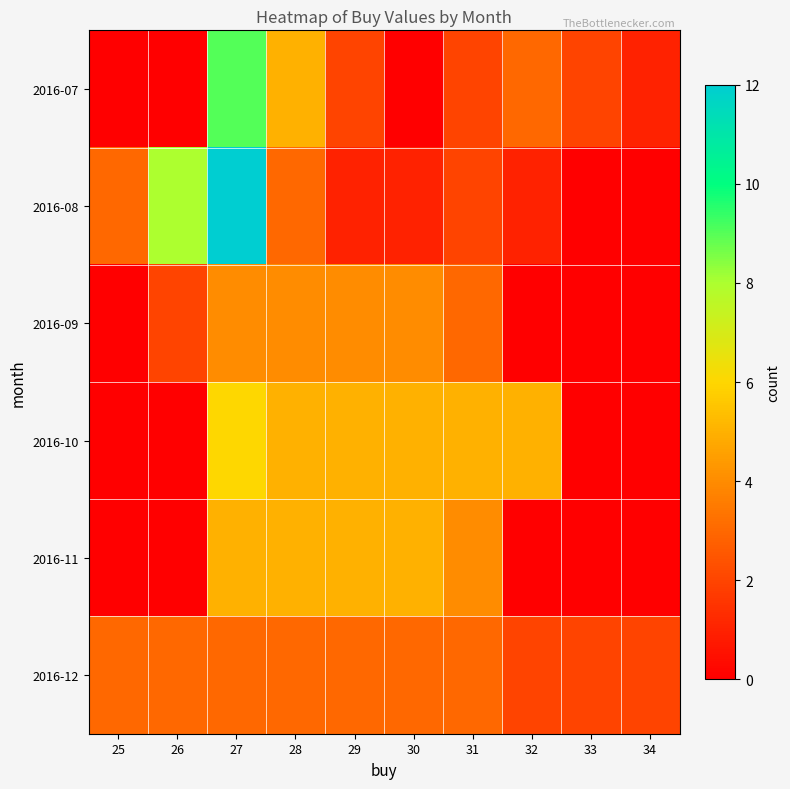

Which series has the largest total across all categories?

2016-08